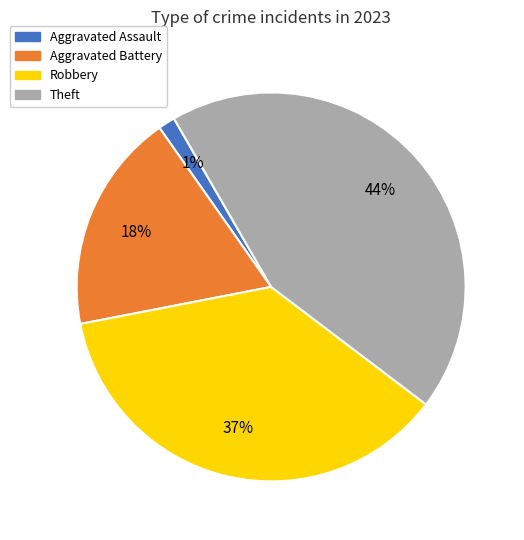

Count the number of slices in the pie.

4